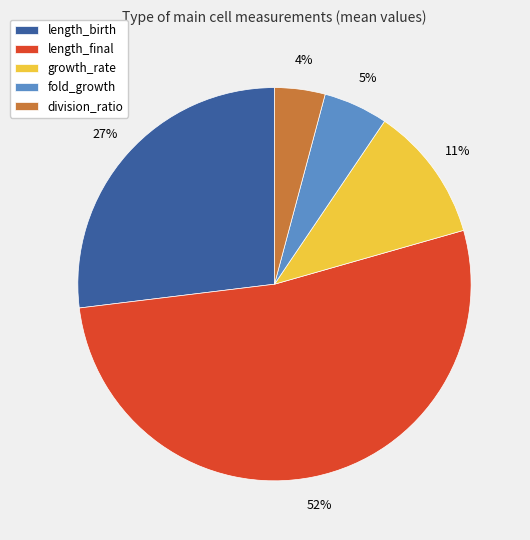

Combined, do length_birth and length_final account for over 50%?

Yes